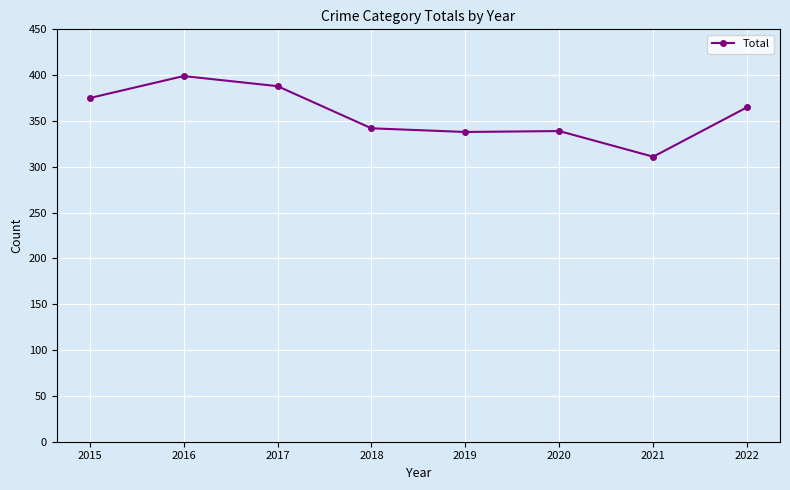

Does the chart display data point markers on the line(s)?

Yes